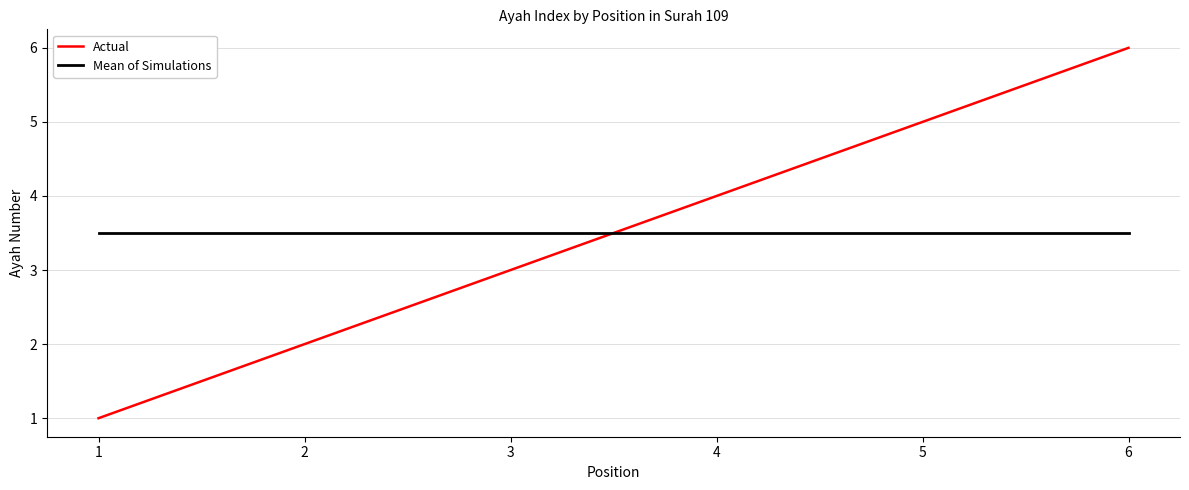

Is the value of Actual at 2 greater than the value of Mean of Simulations at 3?

No